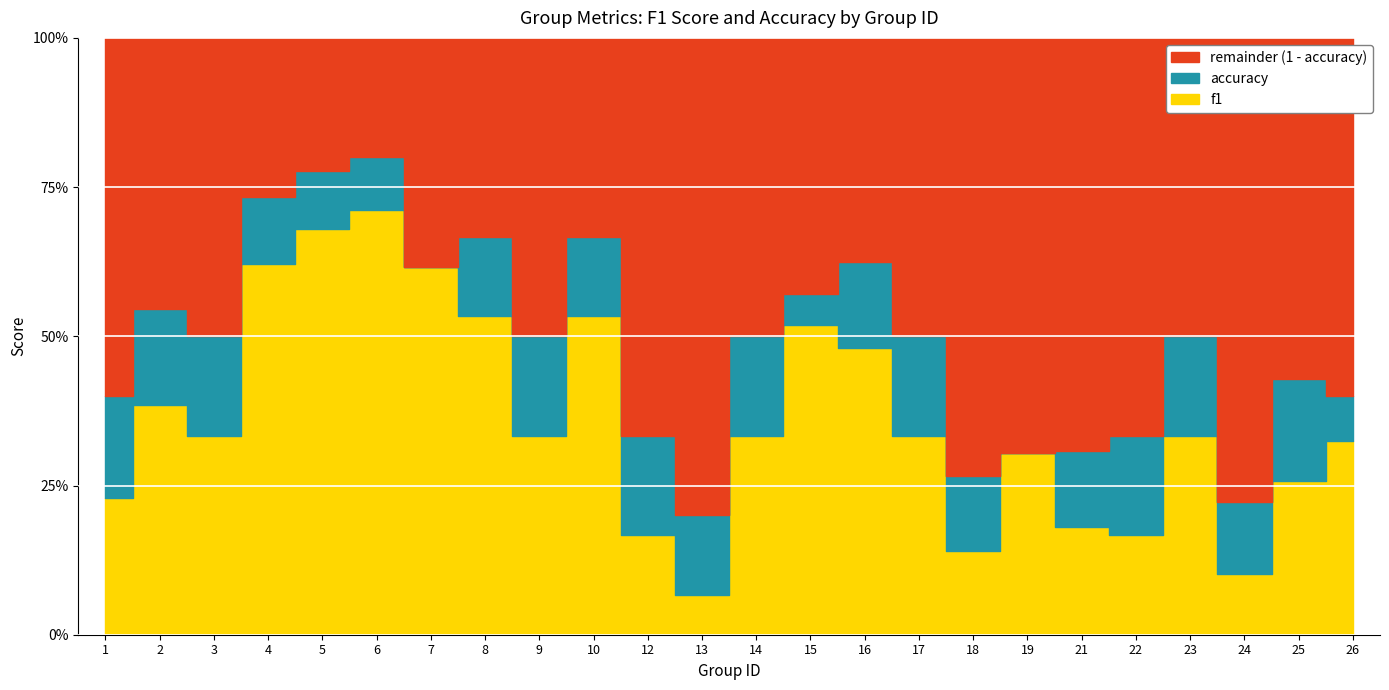

Which series ends up on top after the final intersection of accuracy and f1?

accuracy